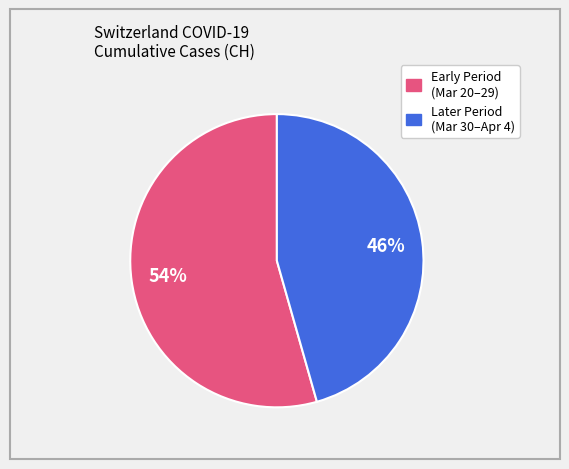

Is there any slice that represents more than half of the pie?

Yes